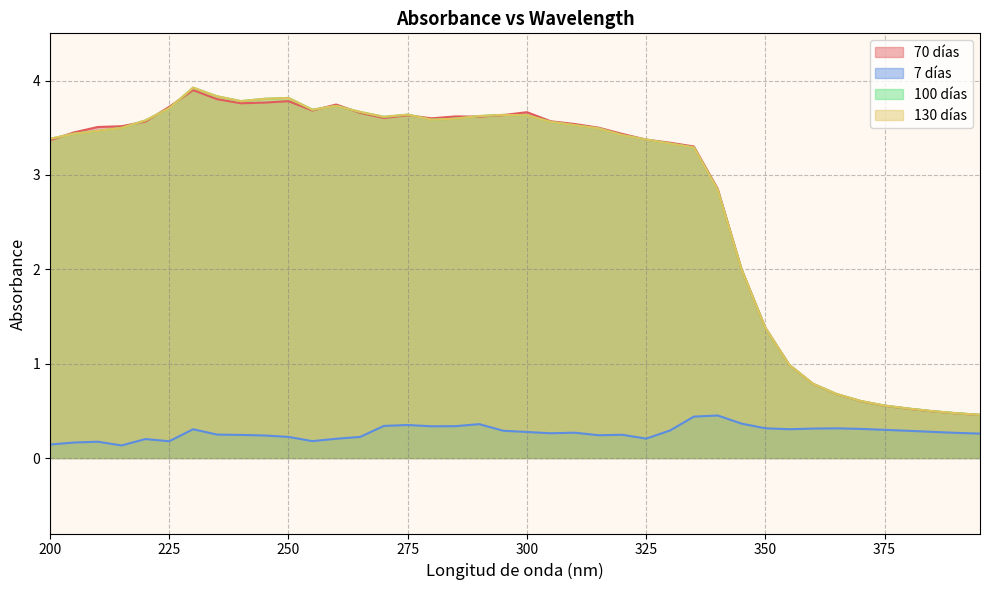

How many values in the 130 días series are below 3?

12